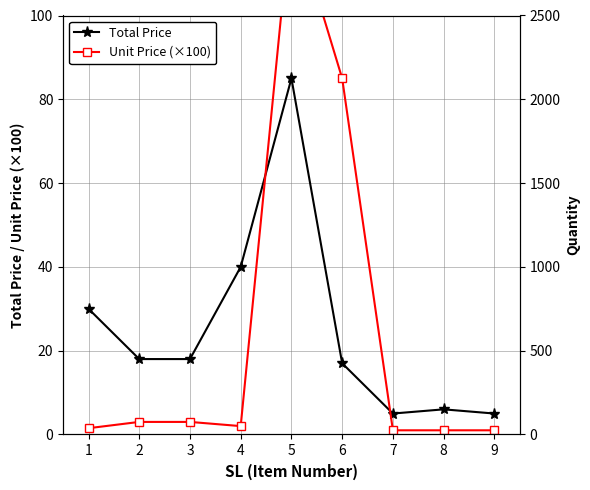

Where is the first local minimum for Unit Price (×100)?

4